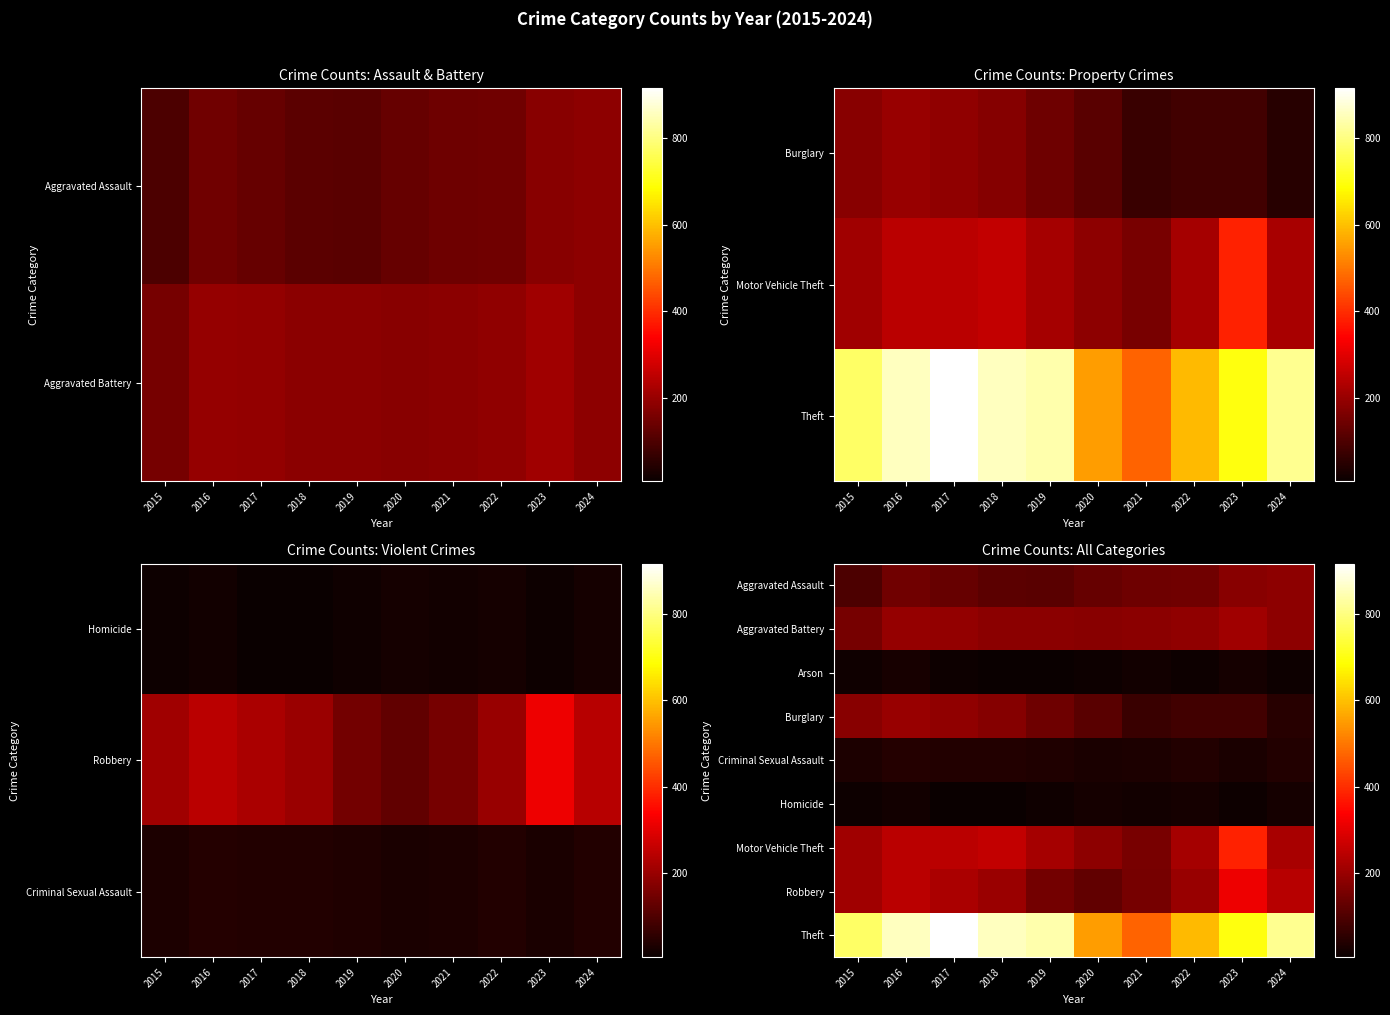

Rank the series at 2020 from highest to lowest value.

Theft, Motor Vehicle Theft, Aggravated Battery, Aggravated Assault, Robbery, Burglary, Criminal Sexual Assault, Homicide, Arson